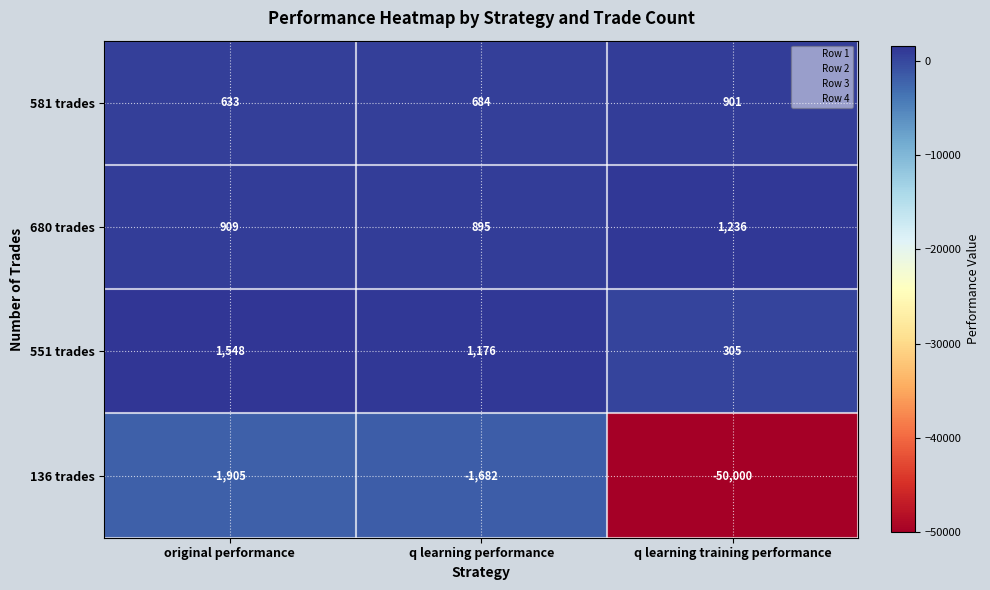

At which label is 680 trades closest to 1065?

original performance